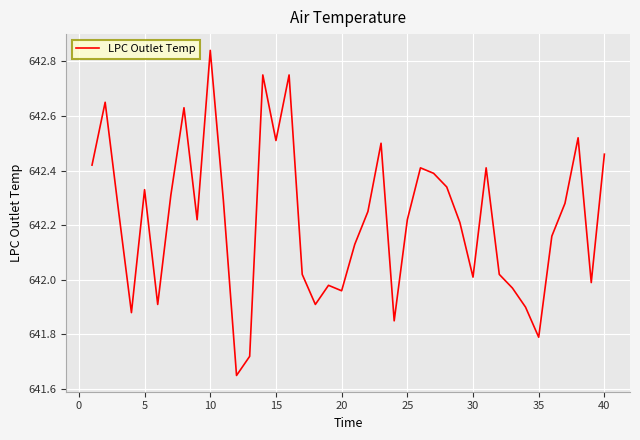

What is the difference between the maximum and minimum values?

1.2